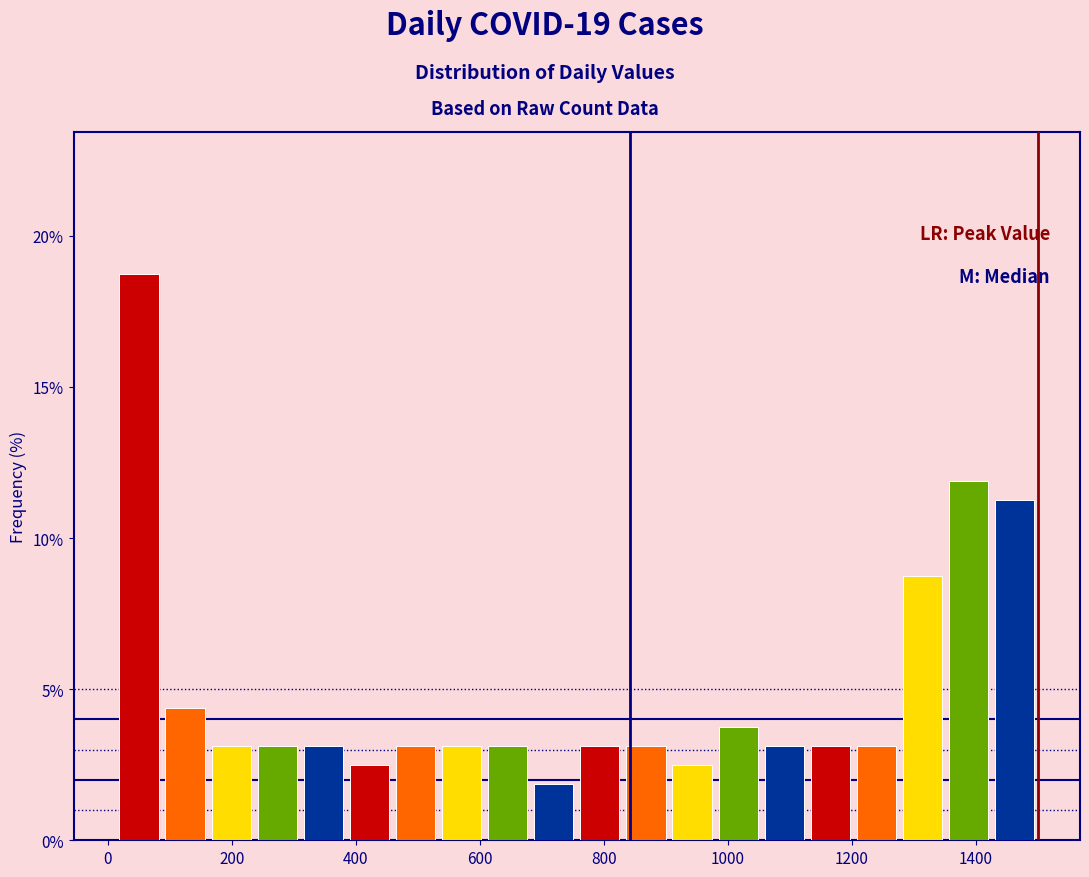

Read against the x-axis, roughly where is the centre of the tallest bar?

60